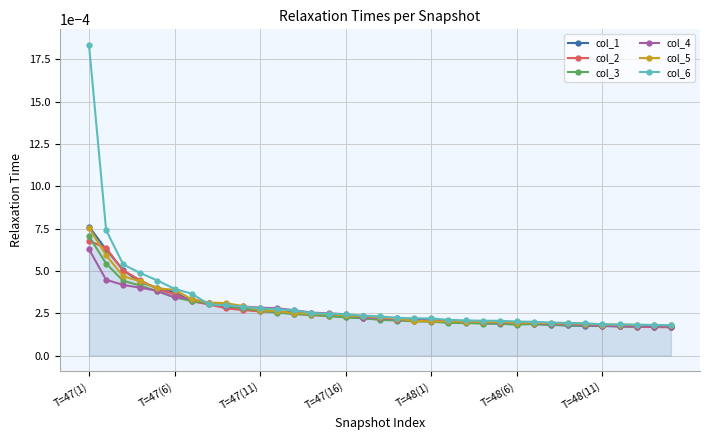

How many lines are shown in the chart?

6